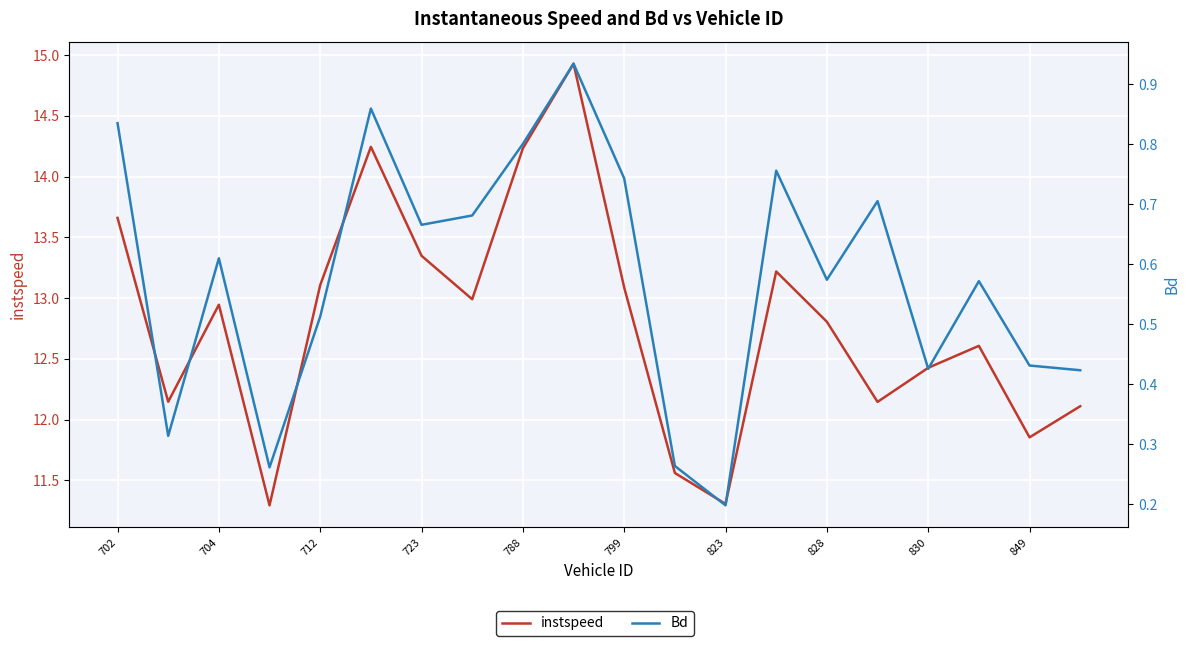

Is it true that Bd equals 0.4 at 849?

True